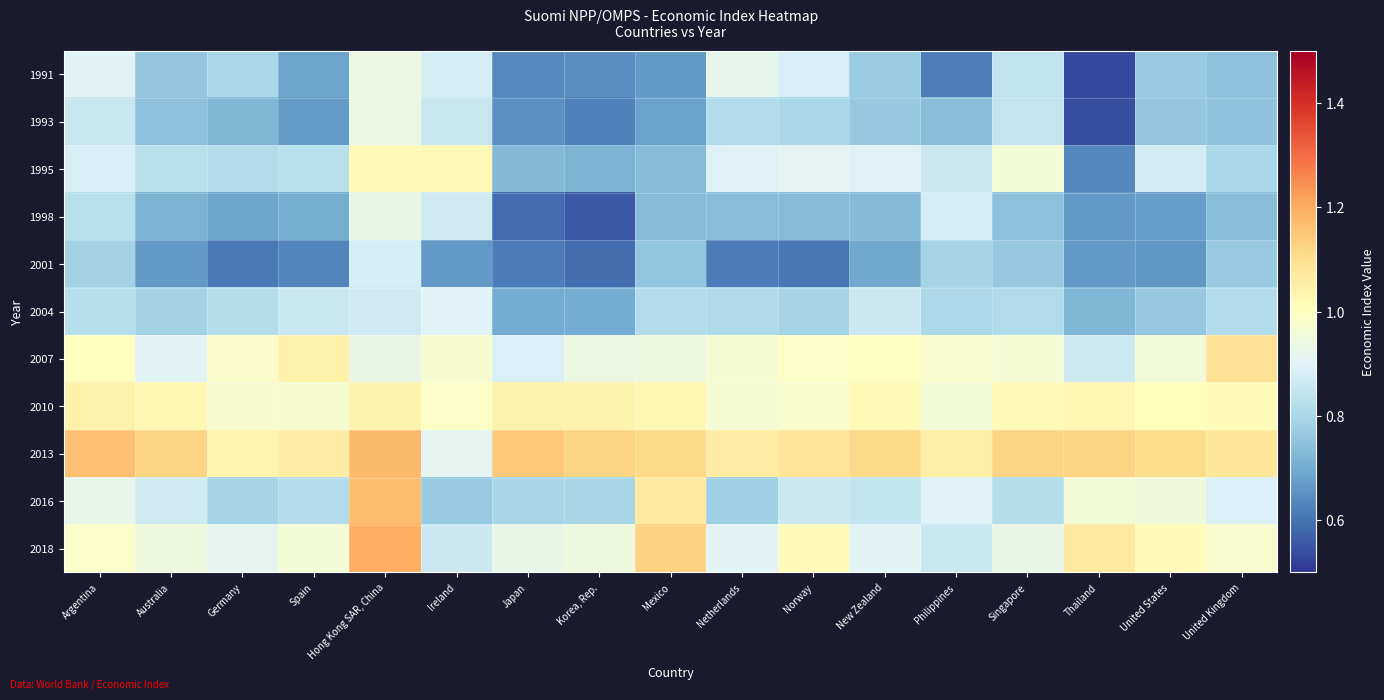

What is the spread (max minus min) of values at Ireland?

0.4